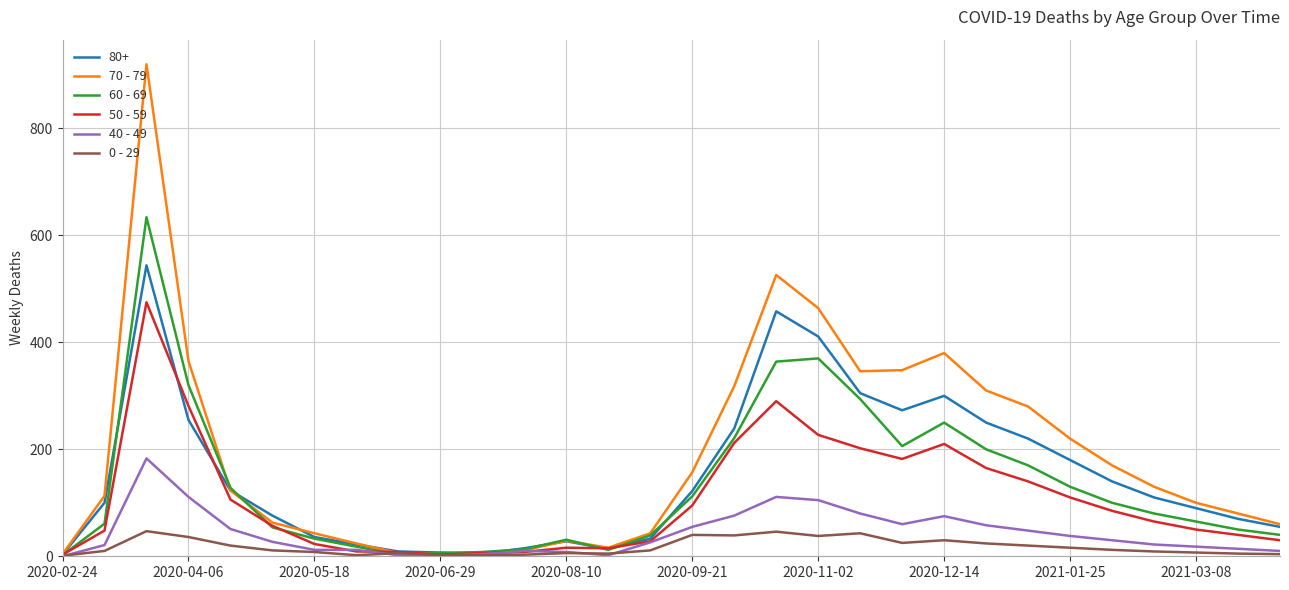

Does the chart display data point markers on the line(s)?

No